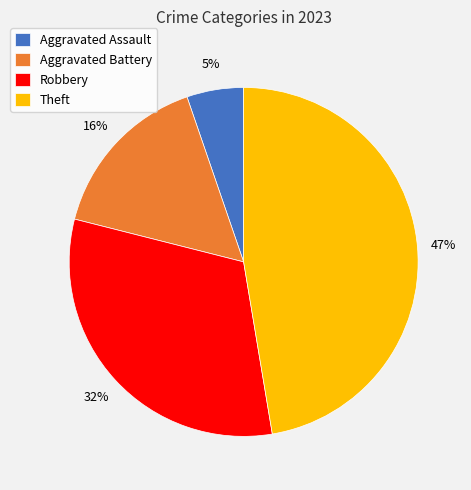

Is it true that Aggravated Assault is 5% of the pie?

True